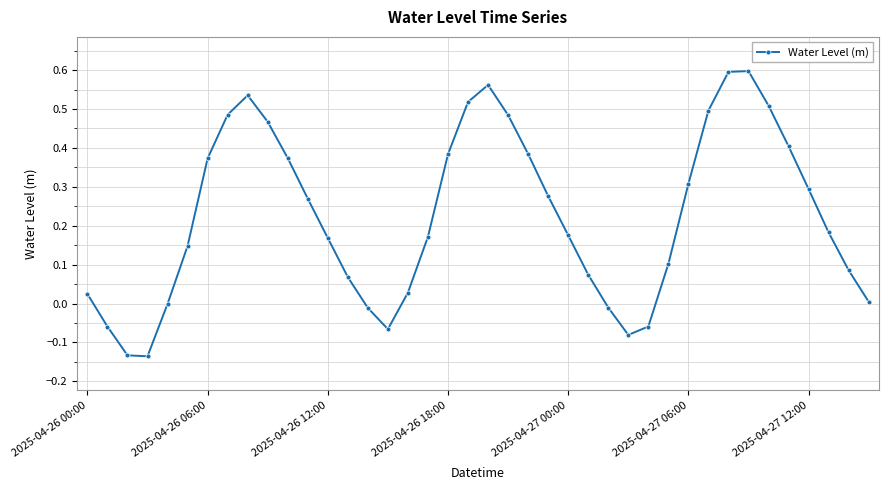

Does the chart have visible grid lines?

Yes